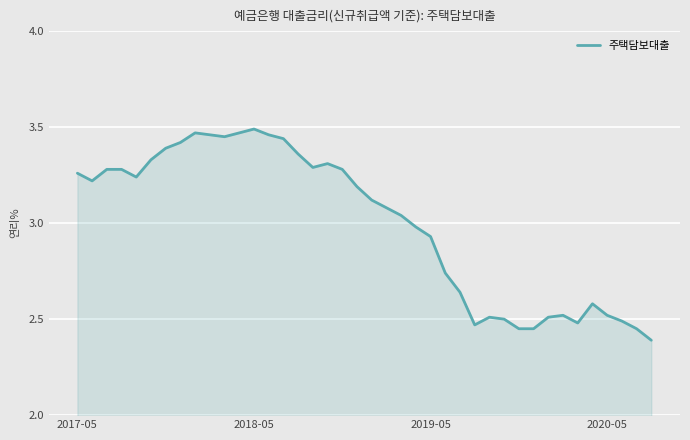

What is the difference between the maximum and minimum values?

1.1